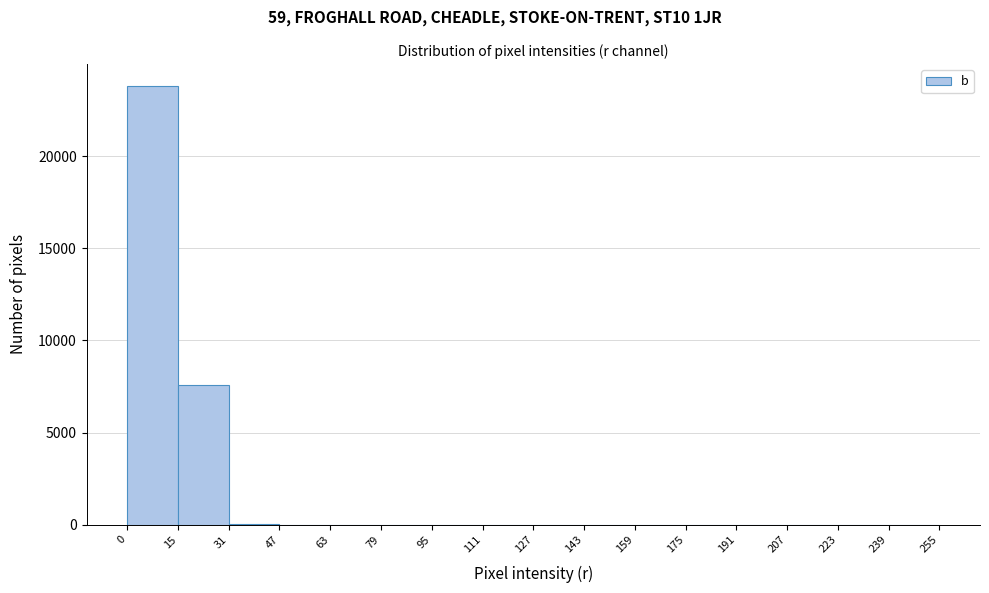

How tall is the bar that spans 15 to 31 on the x-axis? The values are not printed on the chart, so give them approximately, as read against the axis.

7500